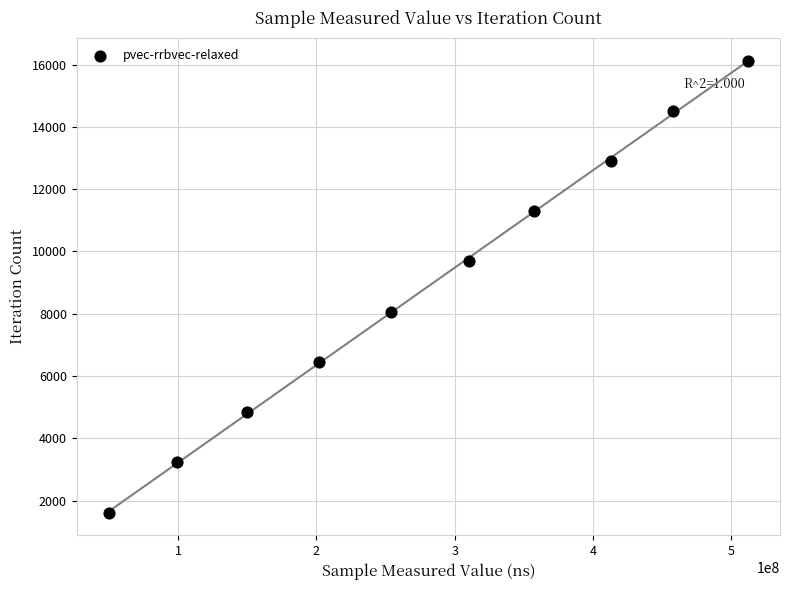

What is the range of X values (max minus min)?

462491782